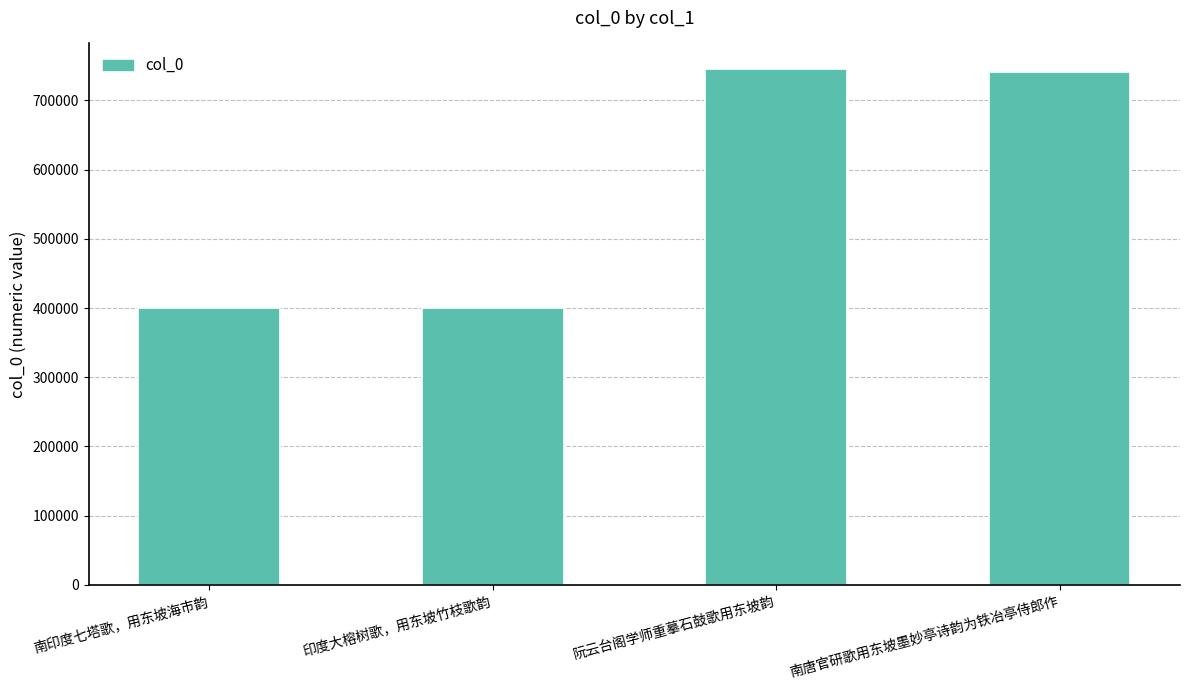

How many bars are there in total?

4